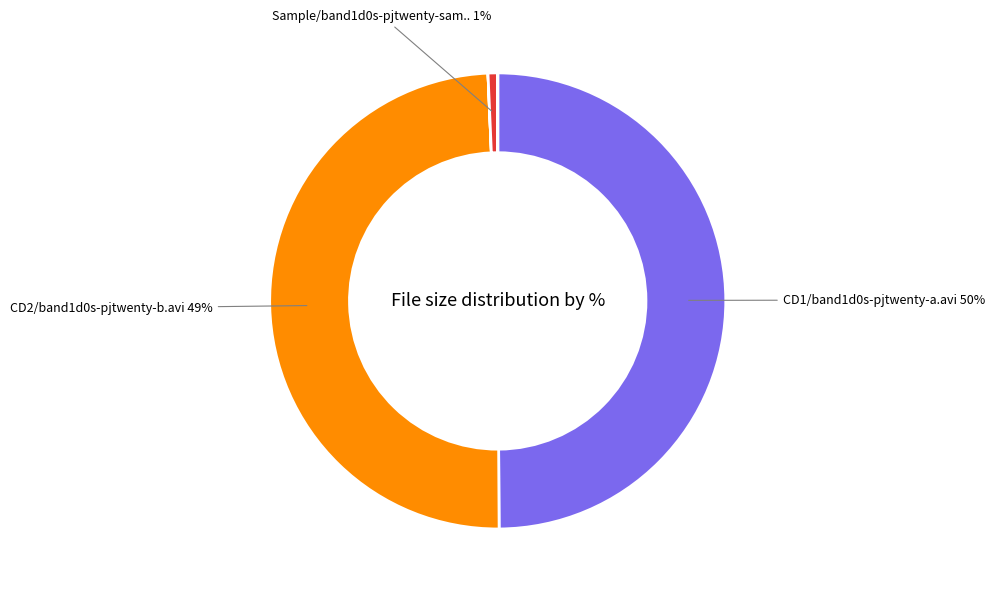

To the nearest percent, what is the average slice percentage?

17%